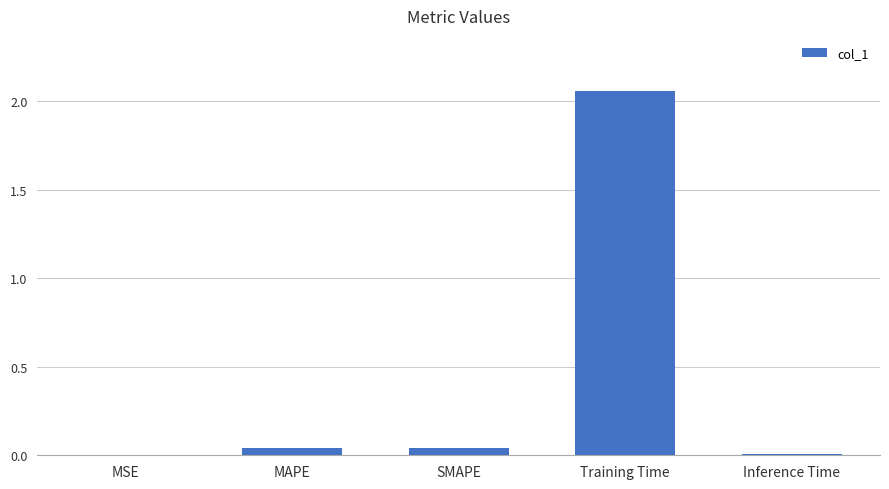

What is the sum of all values?

2.2